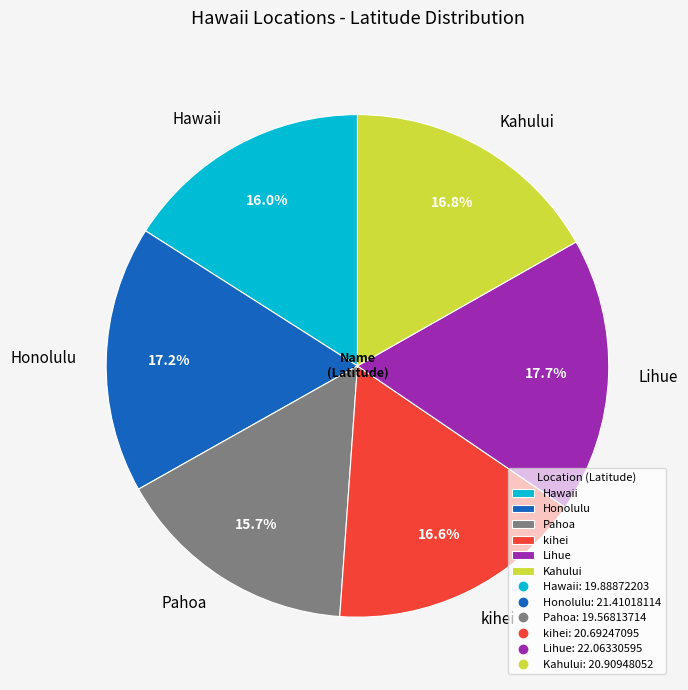

What is the total percentage of Pahoa and Lihue?

33.4%